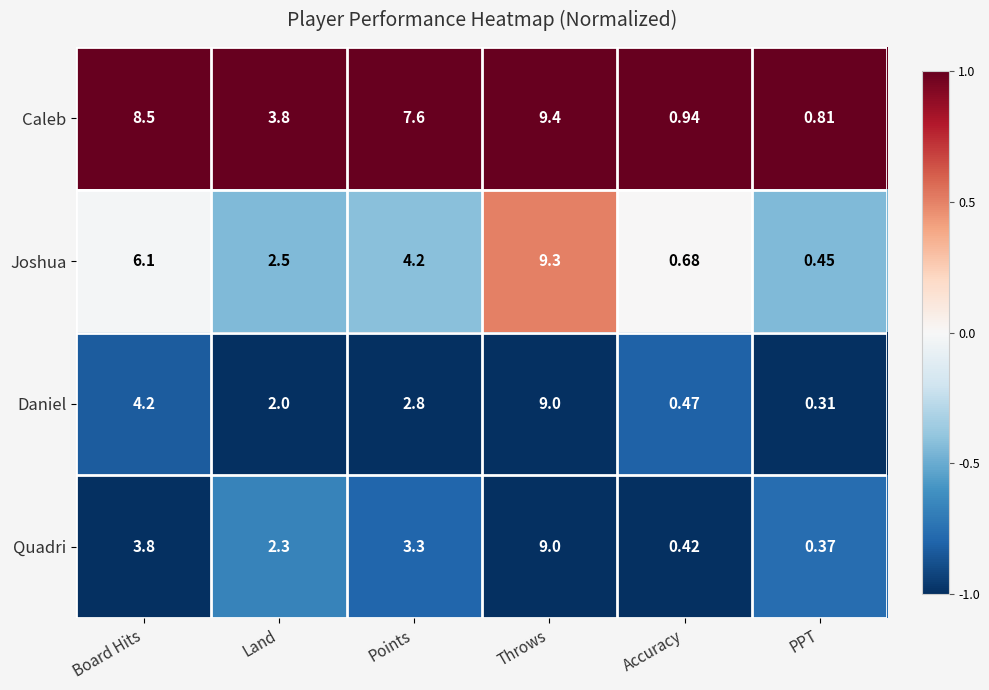

Which series changed the most between Board Hits and Points?

Joshua